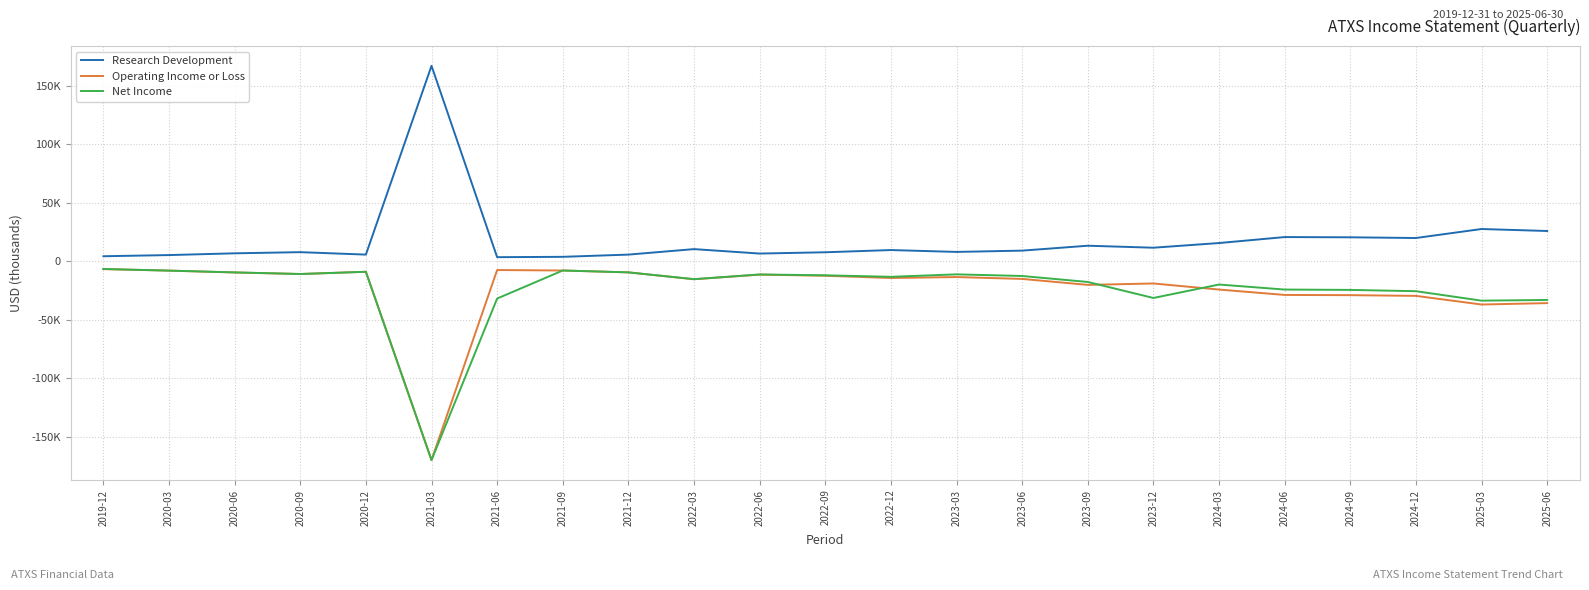

Where is the first local maximum for Operating Income or Loss?

2020-12